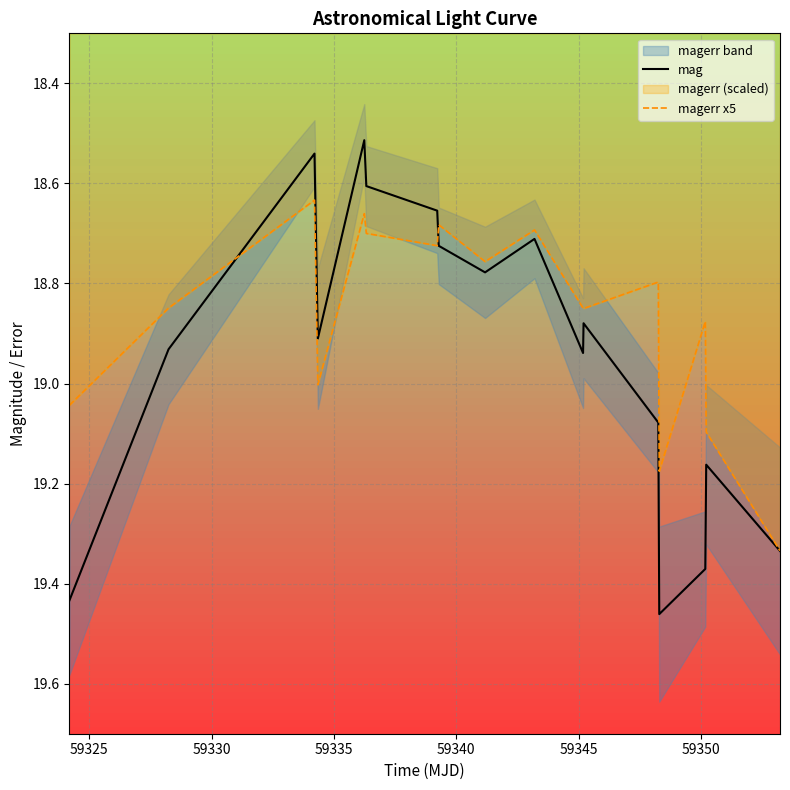

In magerr x5, how many points are lower than both neighbors (excluding endpoints)?

6